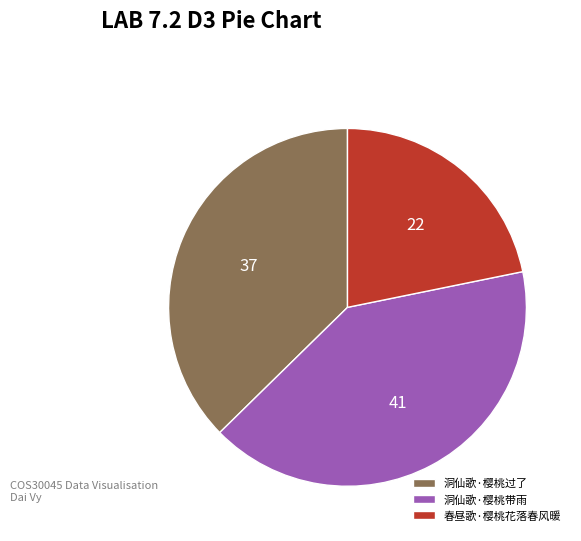

Which category has the biggest portion of the pie?

洞仙歌·樱桃带雨